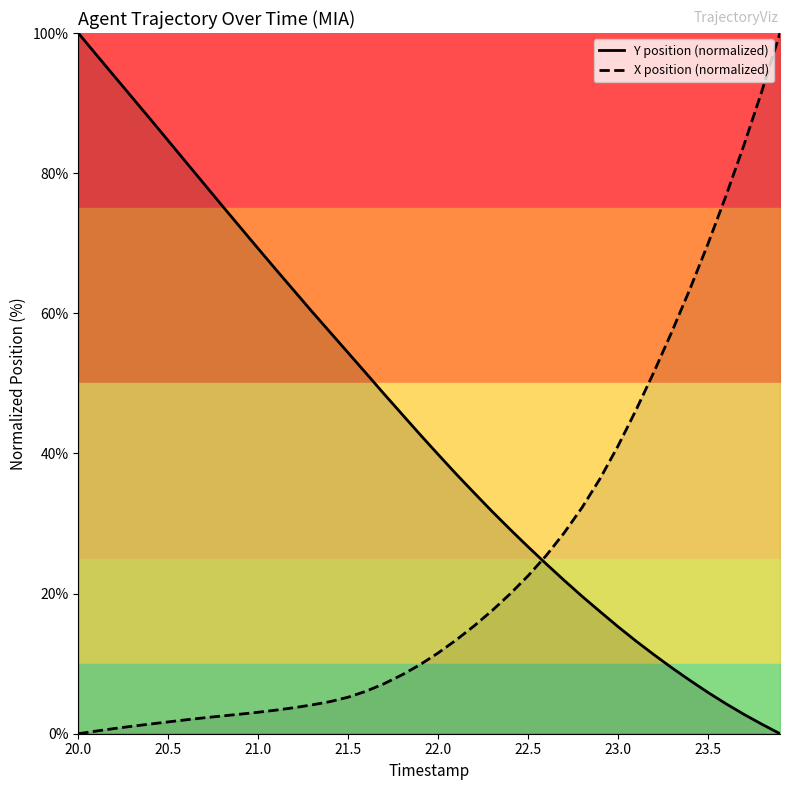

Which series has the largest total across all categories?

Y position (normalized)